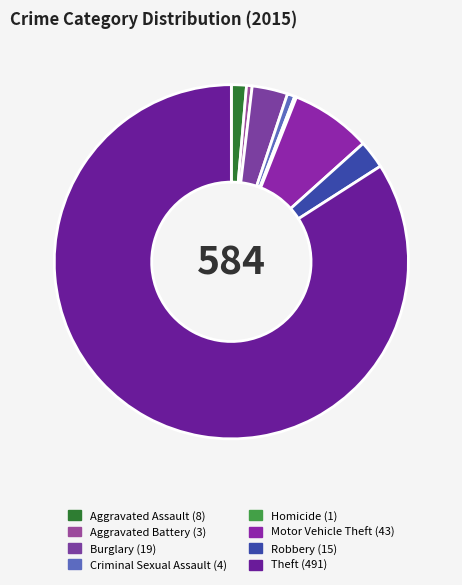

Combined, what portion of the pie is Robbery and Burglary?

5.8%